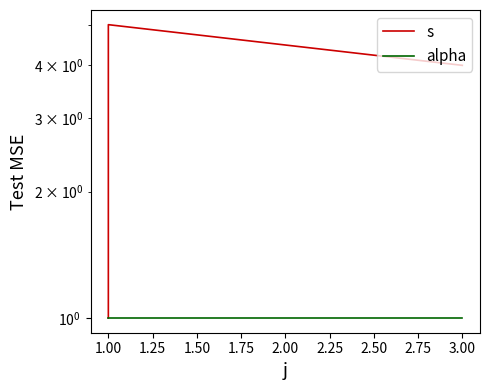

Between 0.75 and 1.00, which series saw the biggest shift?

s